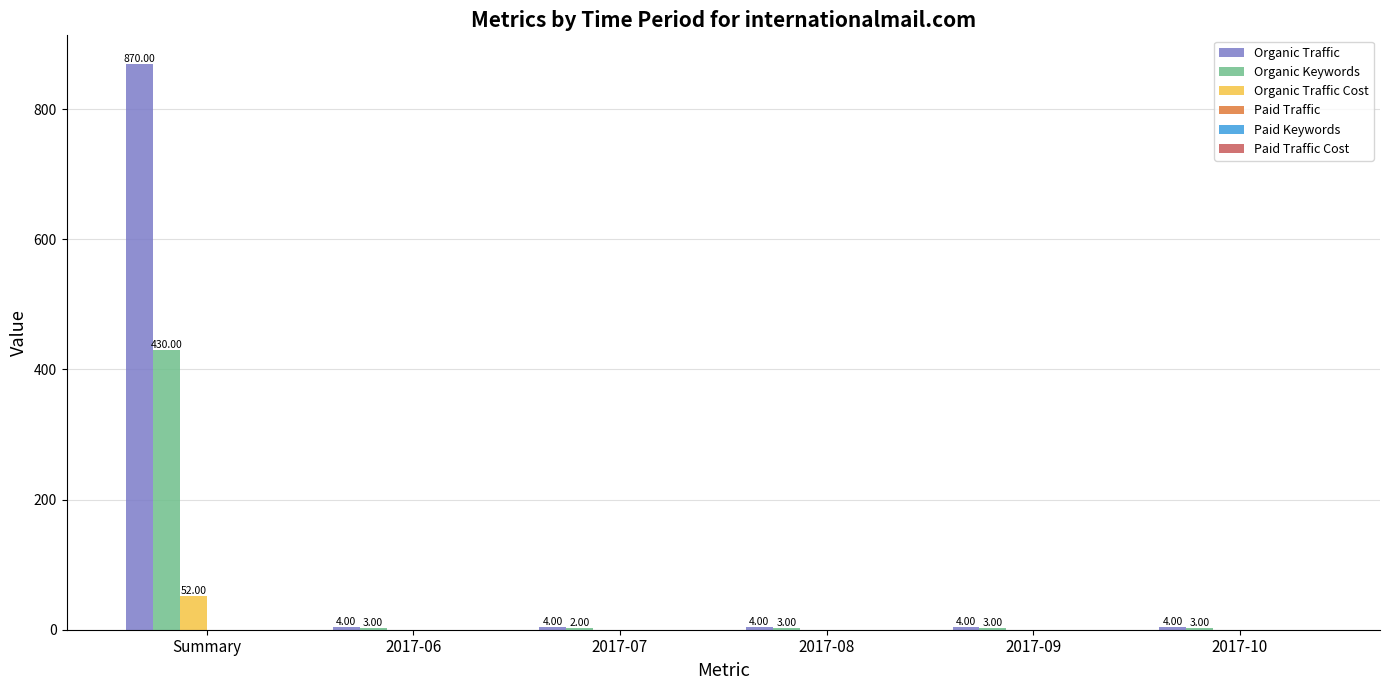

Where does the Organic Keywords series first go above 3?

Summary